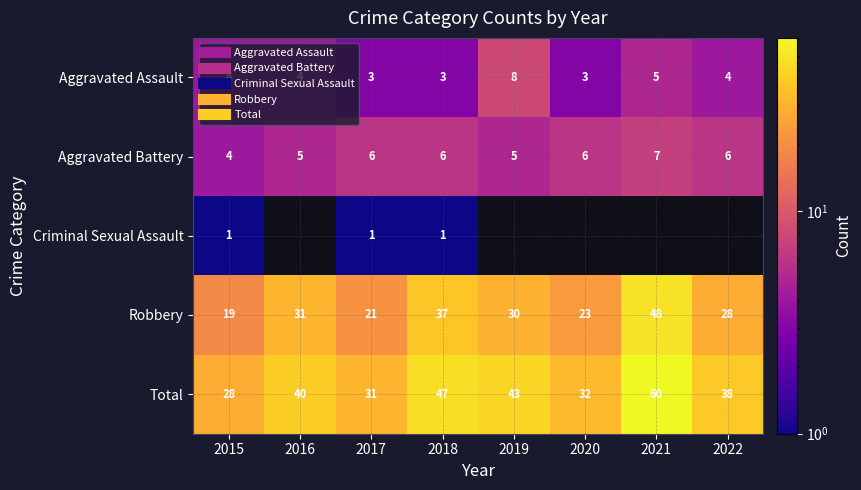

Read the Aggravated Battery value at 2017.

6